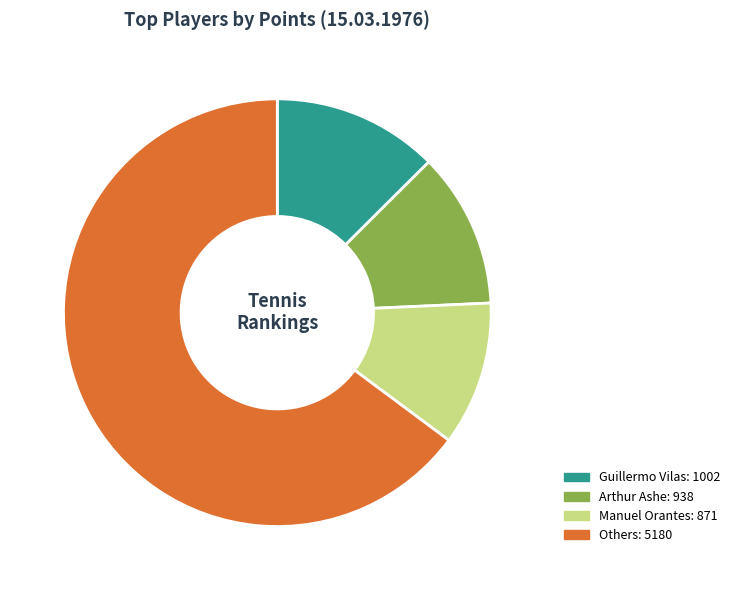

Is there any slice that represents more than half of the pie?

Yes